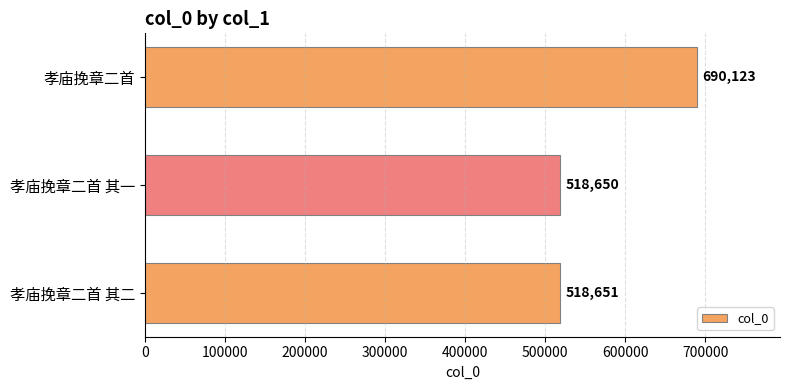

At which label is the value closest to 604386?

孝庙挽章二首 其二